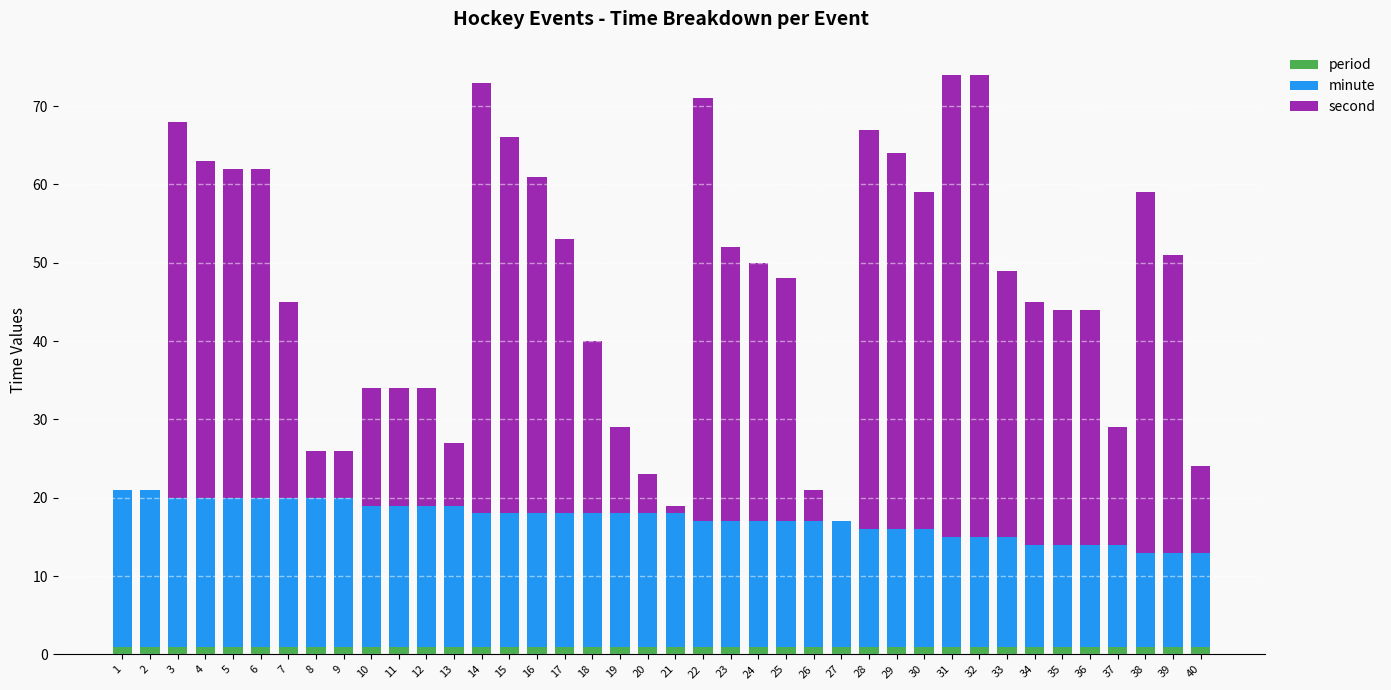

True or false: period has a value of 1 at 32.

True